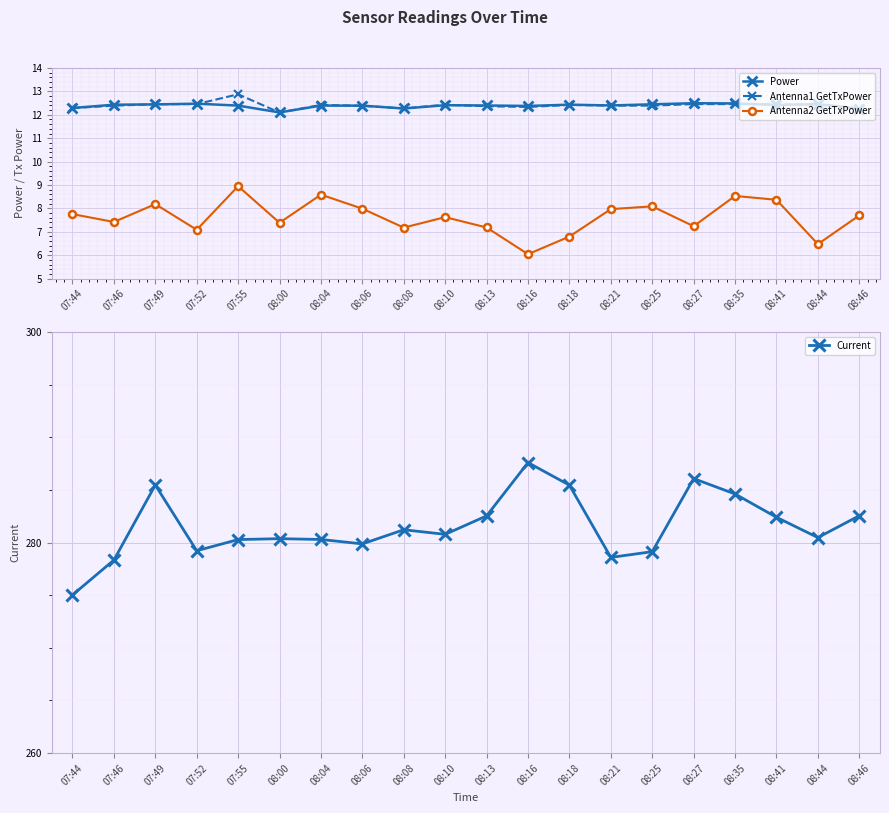

How many data points does each series have?

20